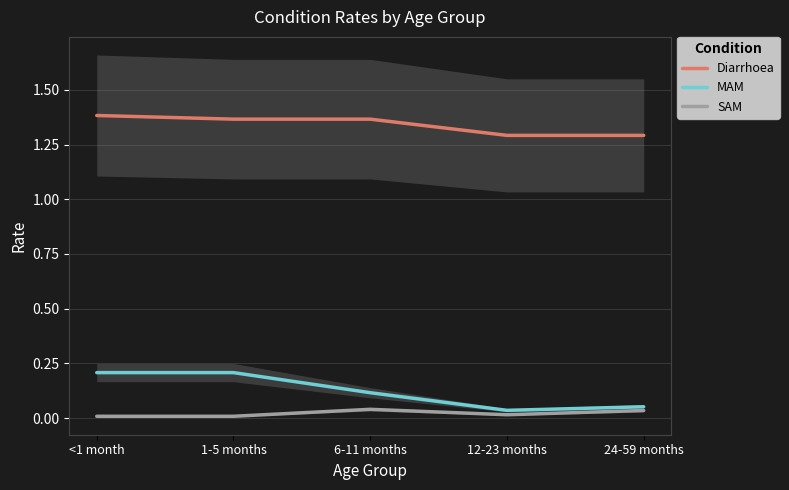

True or false: MAM and Diarrhoea intersect in this chart.

False